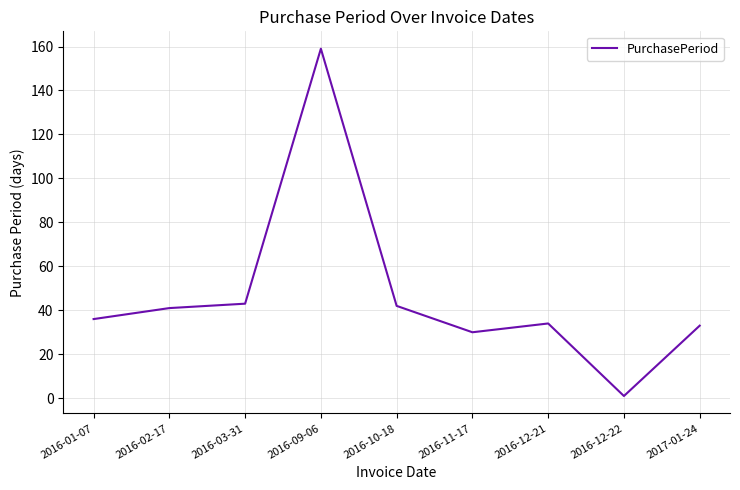

Between 2016-03-31 and 2016-11-17, which is larger?

2016-03-31